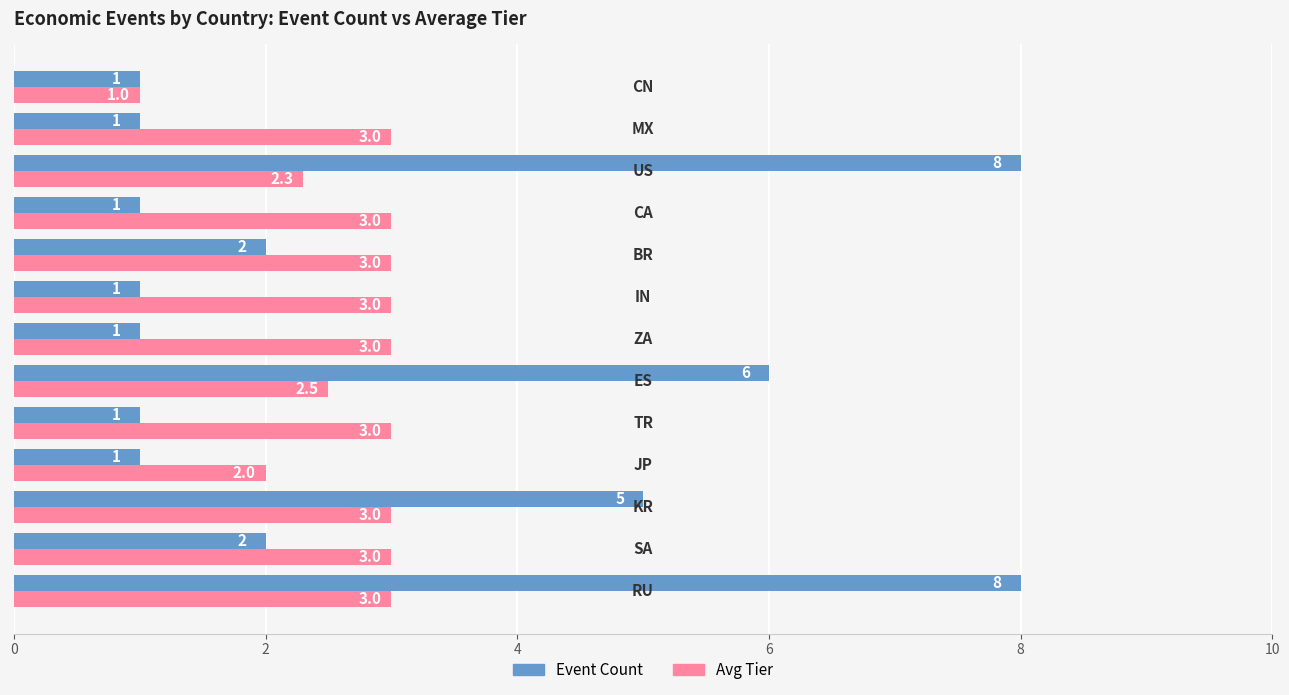

What is the difference between the maximum and second lowest values in the Event Count series?

7.0